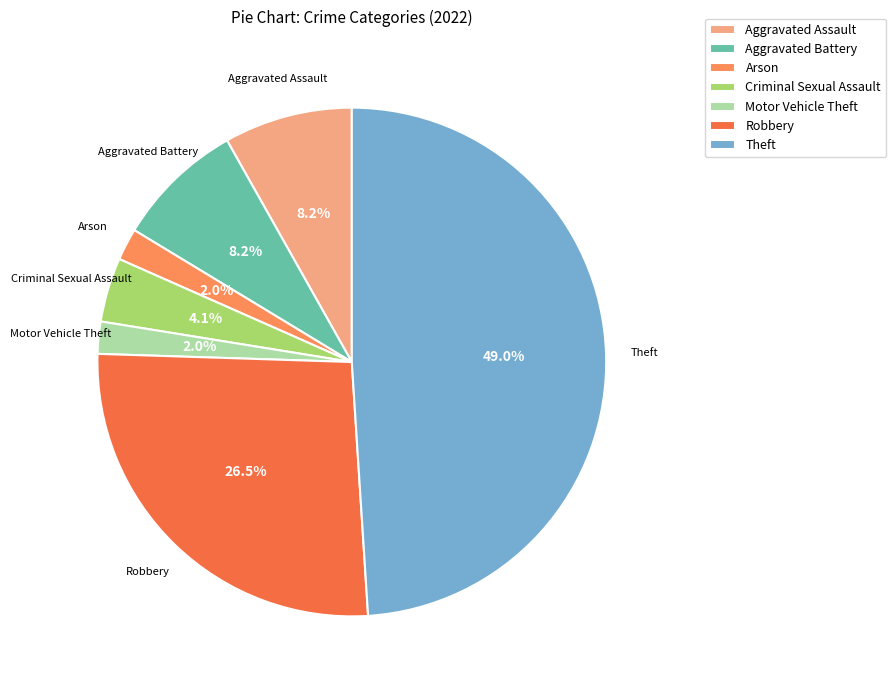

Which has a higher value, Theft or Arson?

Theft